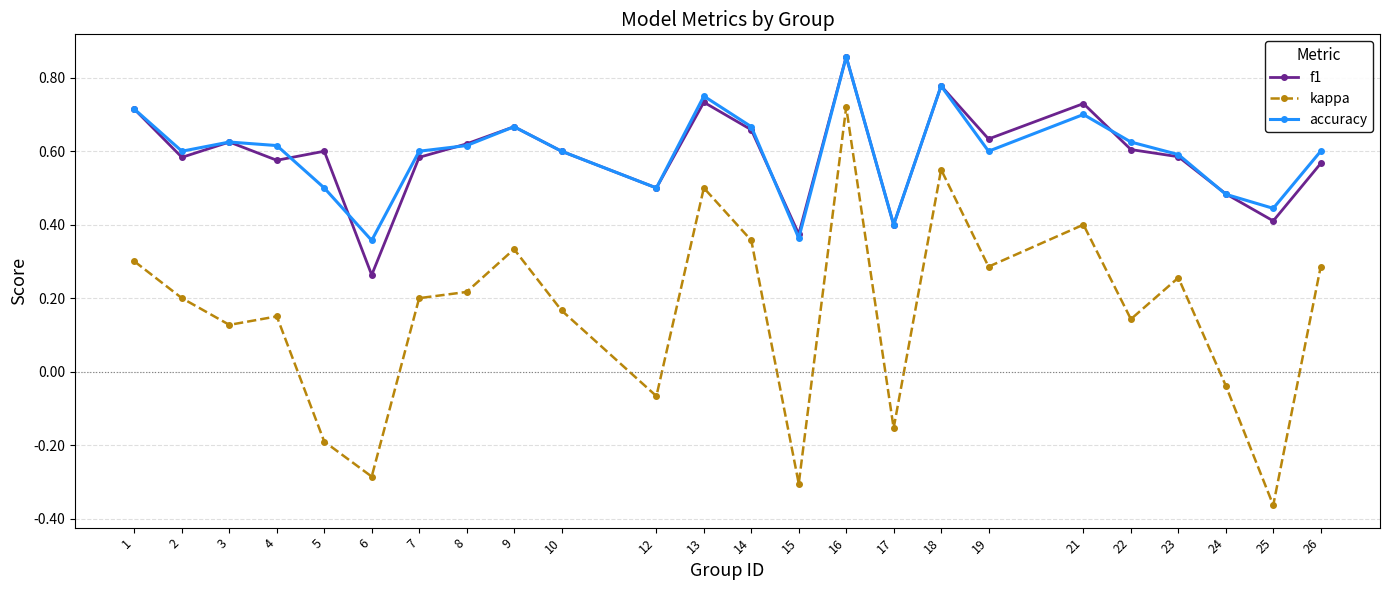

How many interior local peaks does the f1 series have?

7